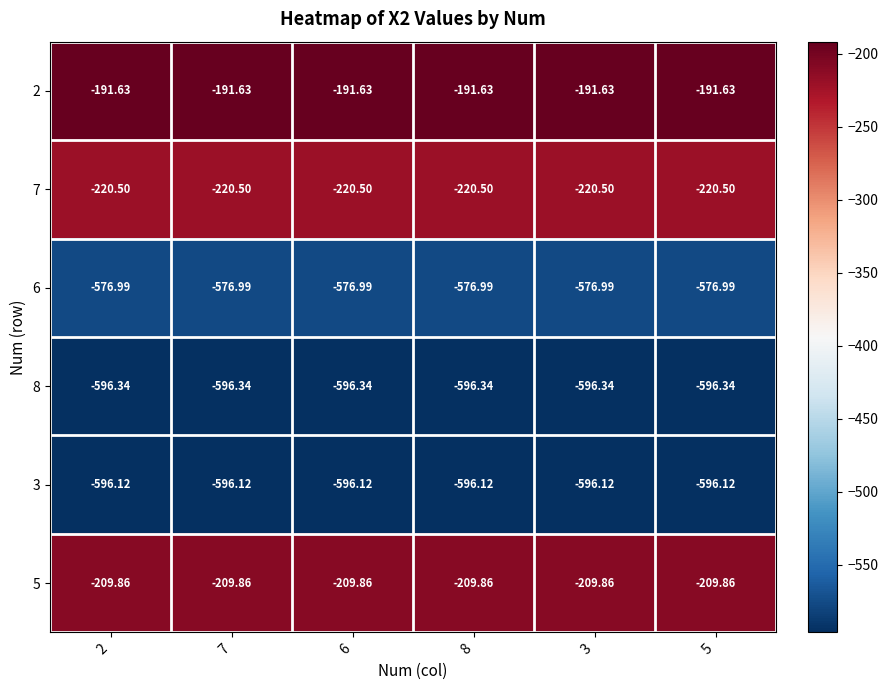

Is the value of 3 at 8 greater than the value of 8 at 3?

Yes